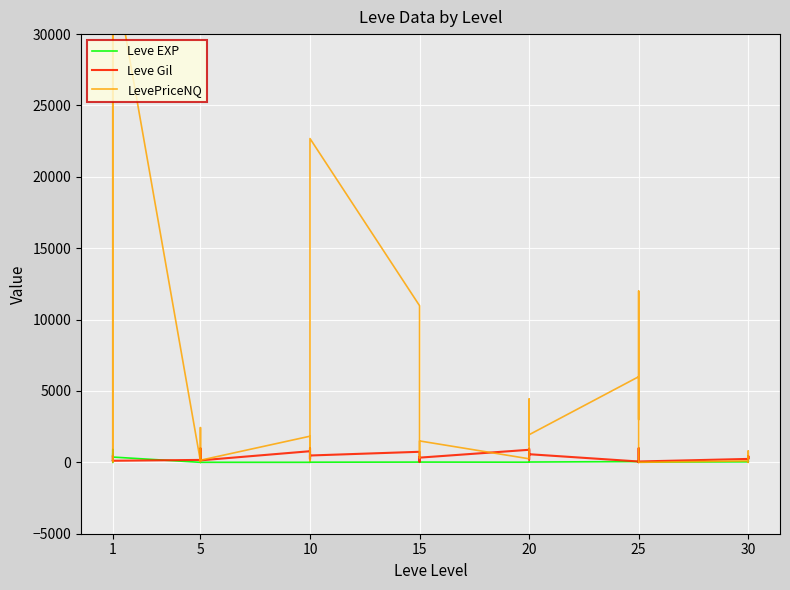

Is it true that LevePriceNQ equals 1456.7 at 15?

False